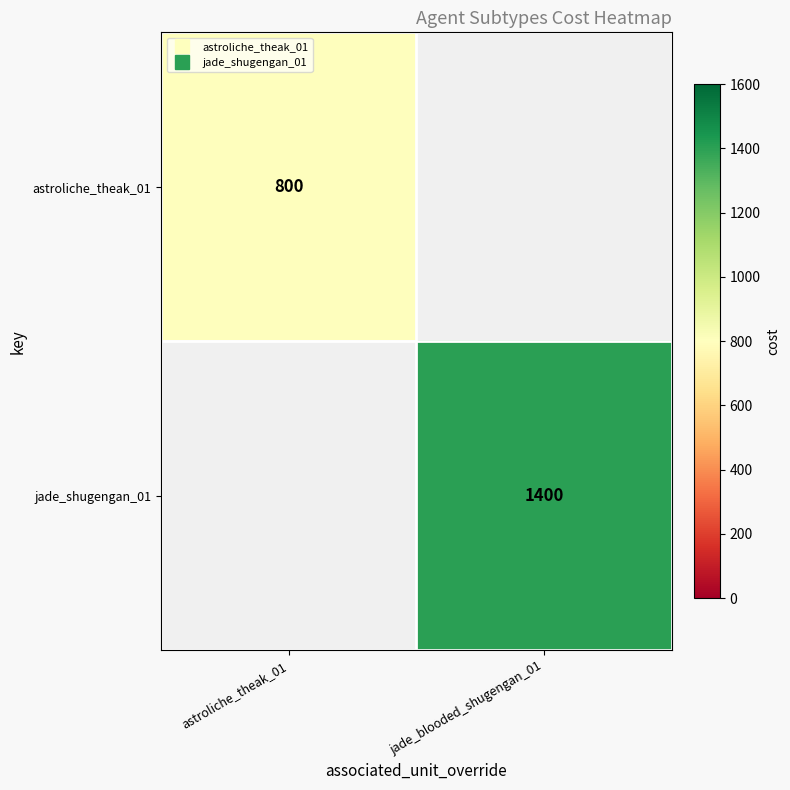

Which category has the lowest value across all series?

astroliche_theak_01